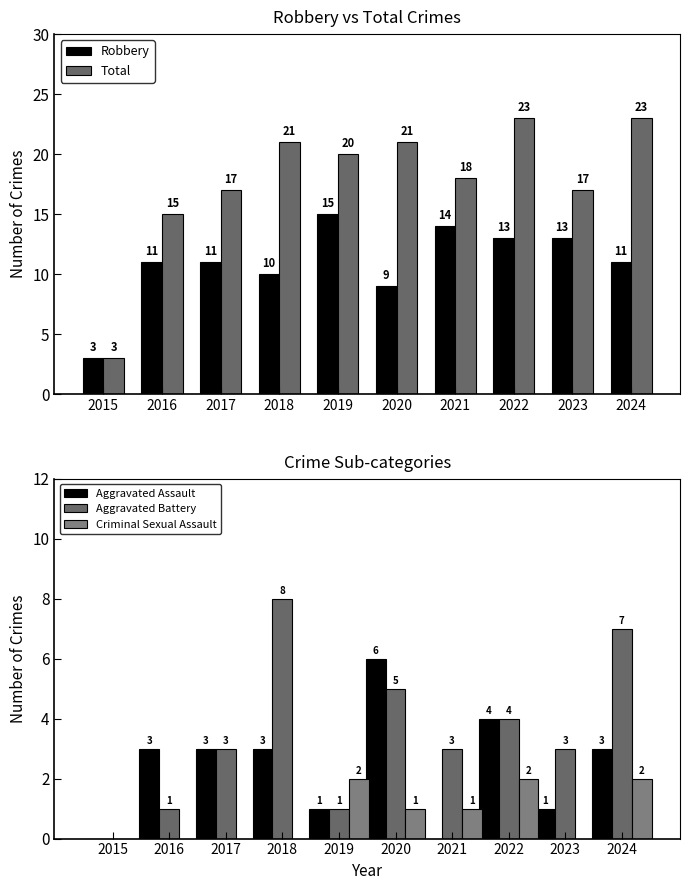

How many positive values does the Aggravated Assault series have?

8